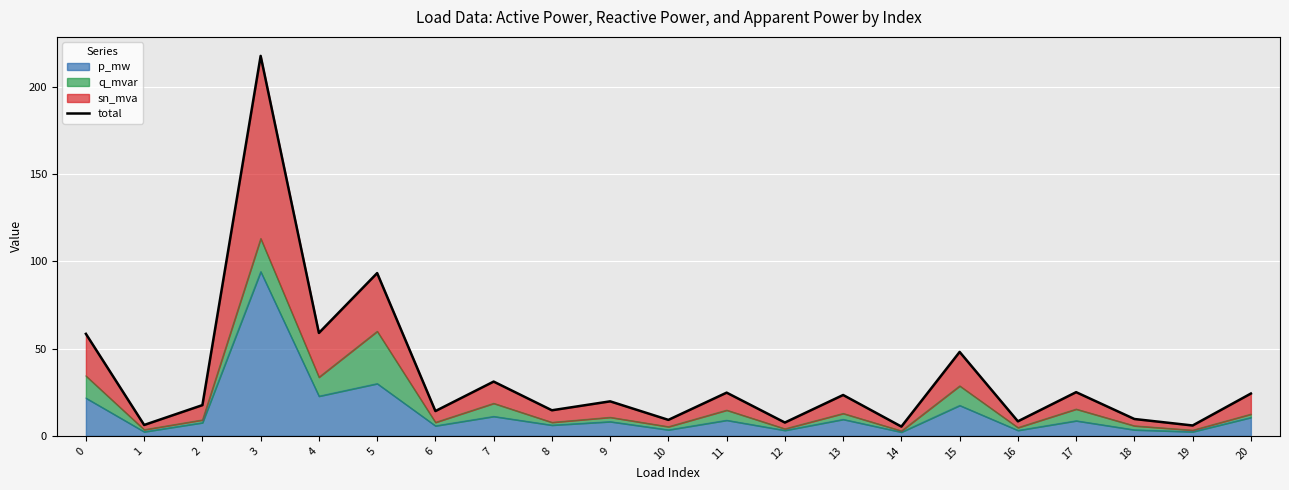

Between 0 and 4, which is larger?

4